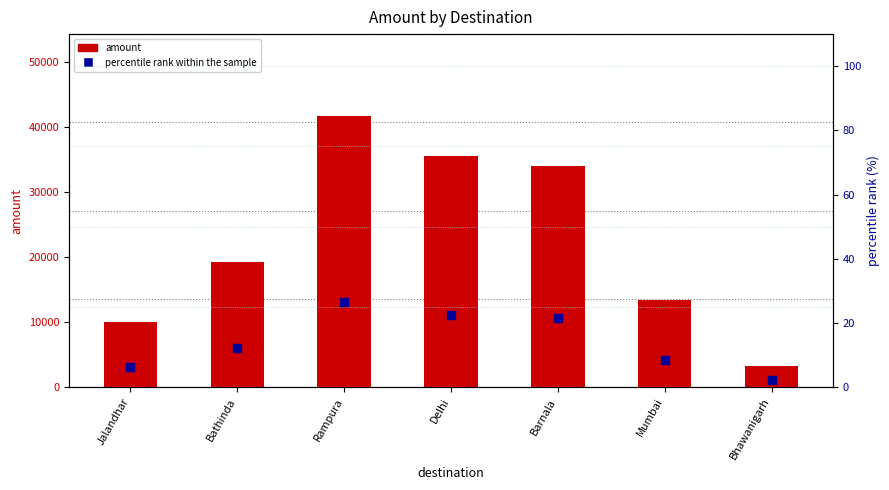

Which series reaches the minimum Y coordinate?

percentile rank within the sample